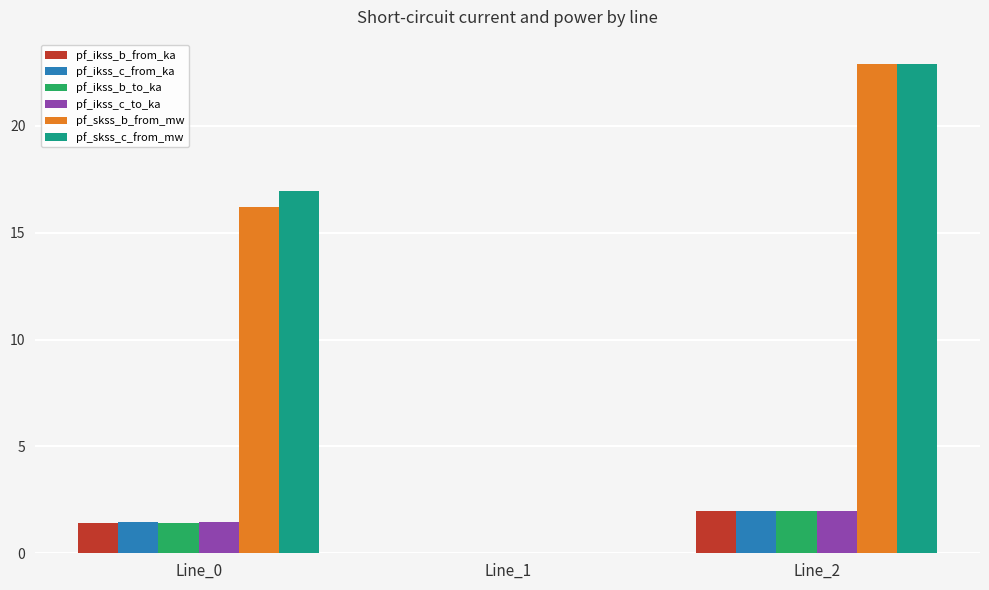

At which category does the chart reach its peak across all series?

Line_2